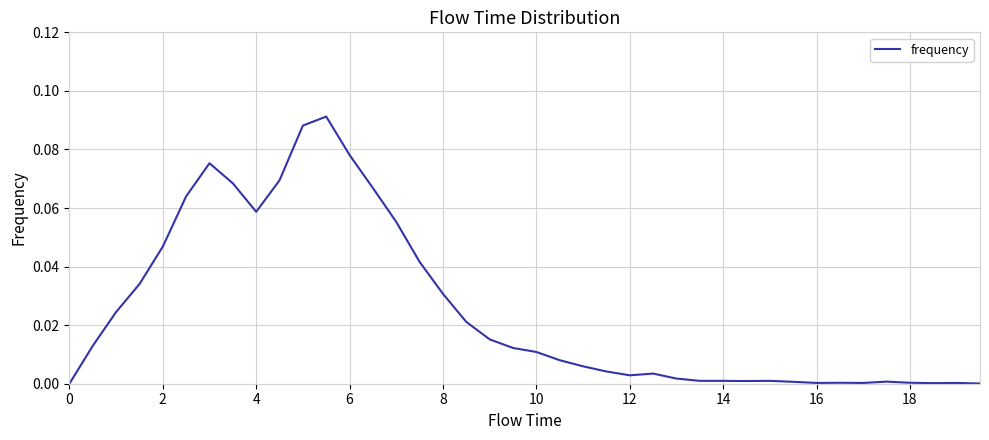

Is this an area chart (filled region under the line)?

No